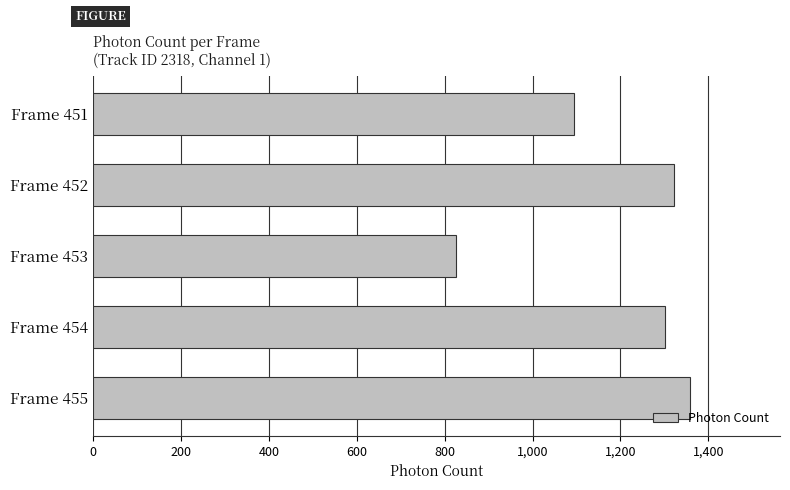

Are the bars grouped side by side (vs. stacked)?

No